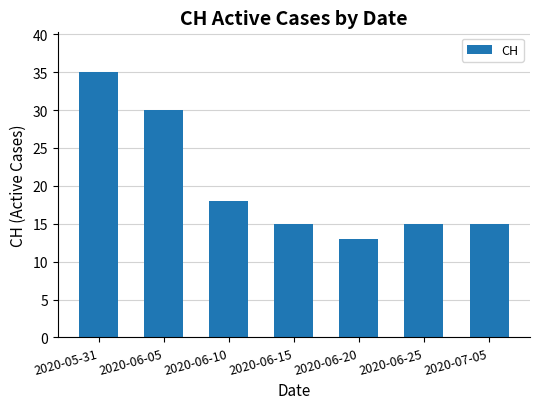

What position from the left is 2020-06-10?

3